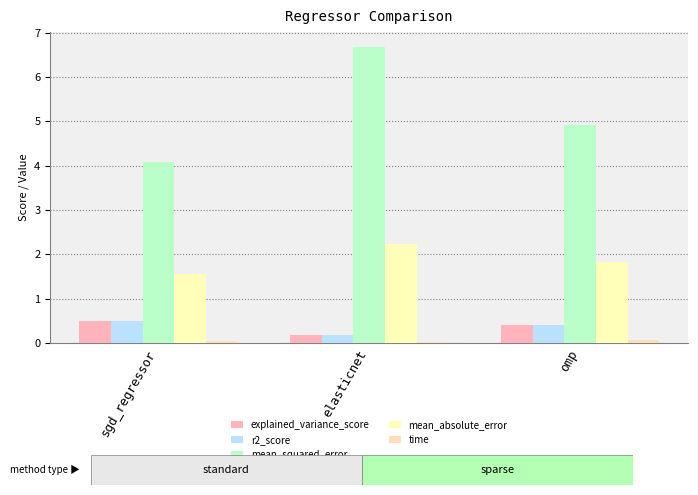

List the series in order of their peak value, lowest first.

time, r2_score, explained_variance_score, mean_absolute_error, mean_squared_error